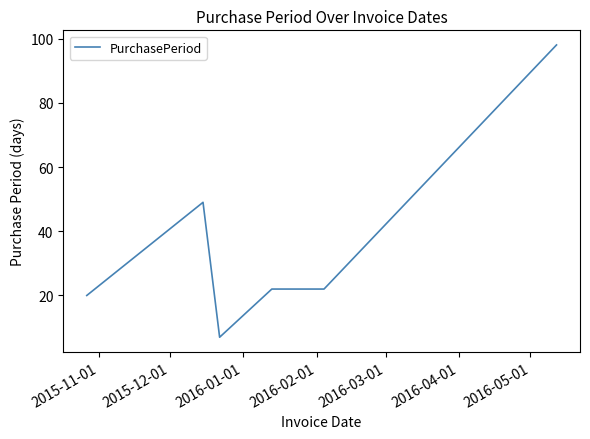

What is the difference between the maximum and minimum values?

91